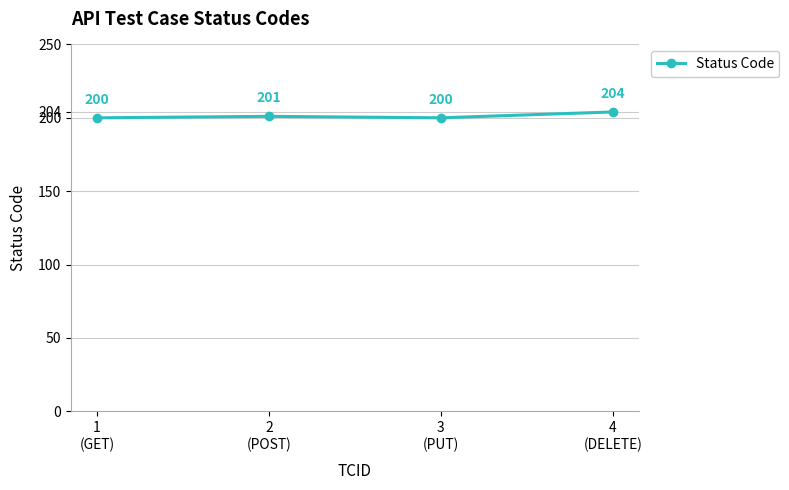

Reading left to right, extract all data points from this chart.

1
(GET)=200	2
(POST)=201	3
(PUT)=200	4
(DELETE)=204